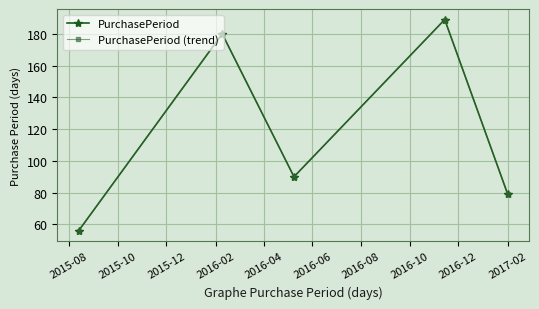

What is the average value of the PurchasePeriod series?

119